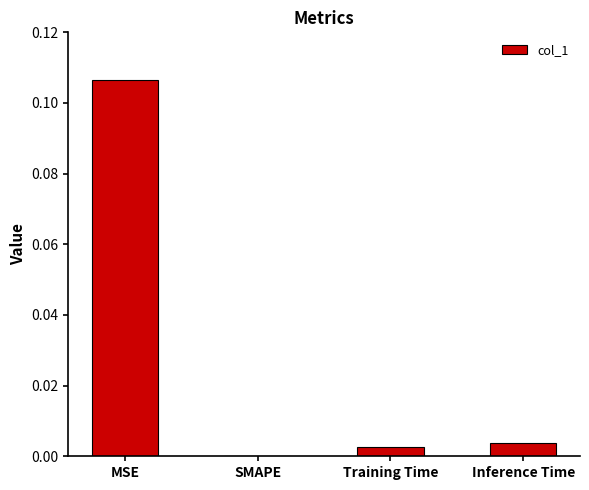

True or false: the data shows 0.0 at Training Time.

True